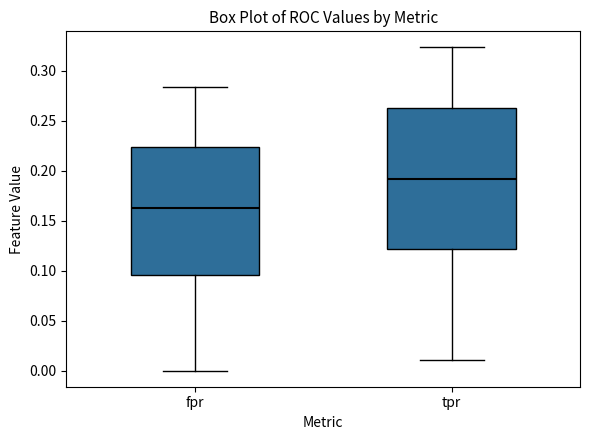

Reading left to right, transcribe this box plot: for each box, give where its median line is, the range the box spans, and where its two whiskers end, as read against the y-axis. The values are not printed on the chart, so give them approximately, as read against the axis.

fpr: median 0.165, box 0.095 to 0.225, whiskers 0.000 to 0.285
tpr: median 0.190, box 0.120 to 0.265, whiskers 0.010 to 0.325